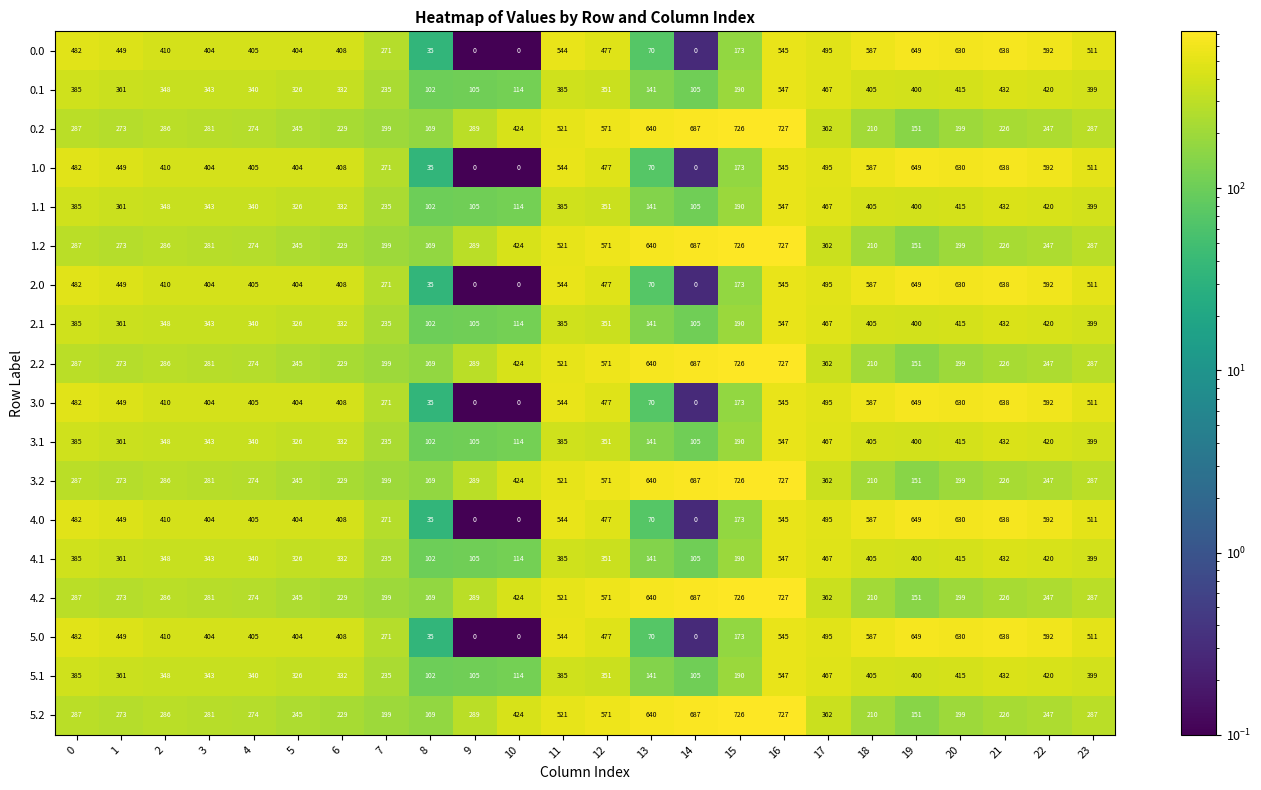

At how many categories does at least one series exceed 572?

9